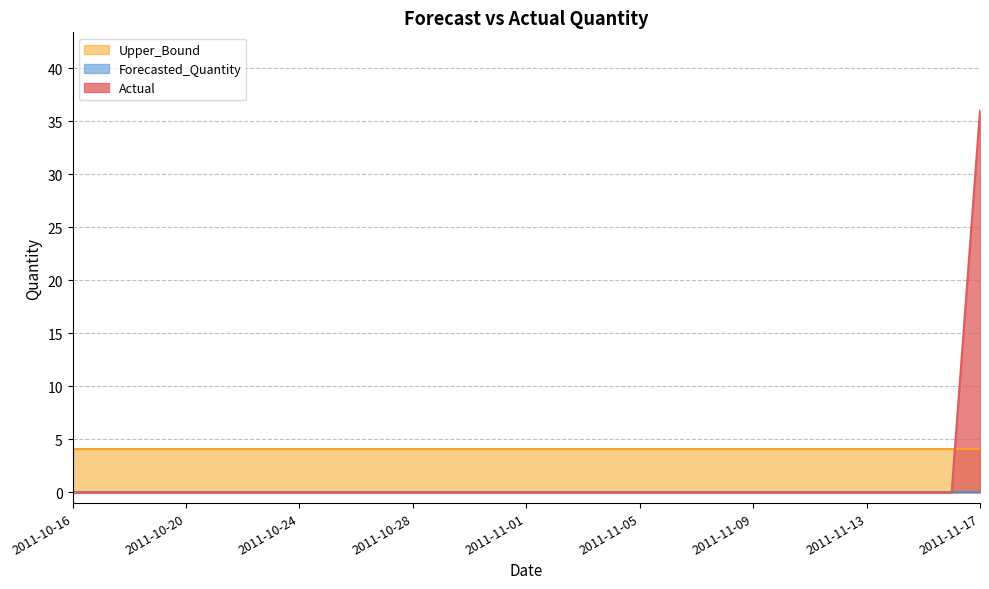

Does the chart display data point markers on the line(s)?

No